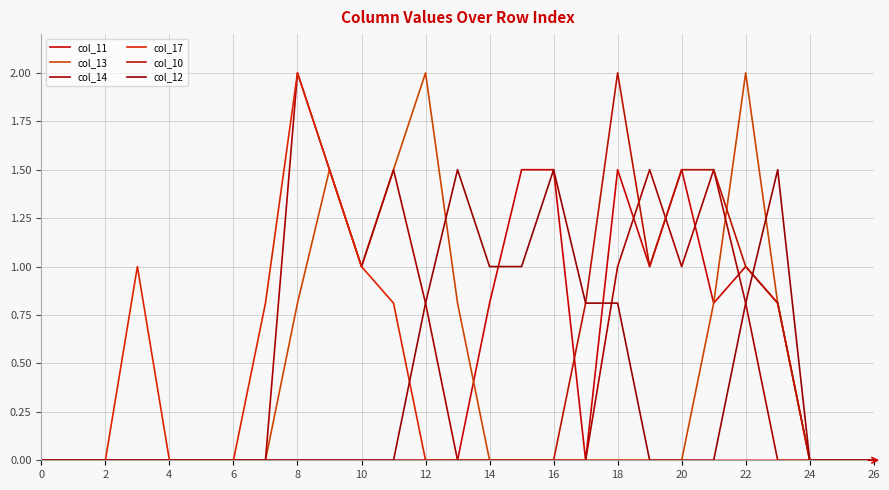

Is this an area chart (filled region under the line)?

No